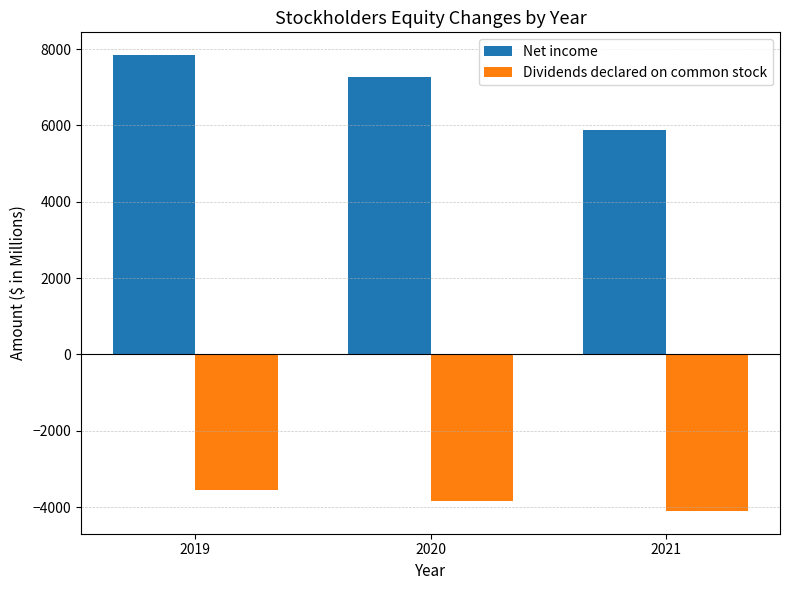

How many values in the Net income series are below 7264?

1